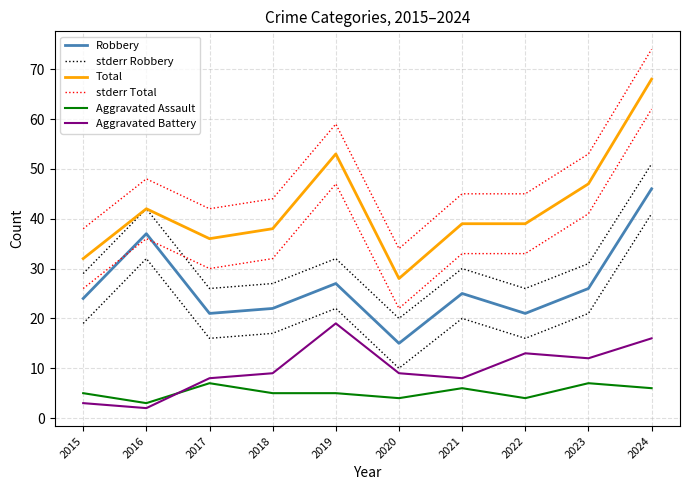

In Aggravated Assault, how many points are higher than both neighbors (excluding endpoints)?

3